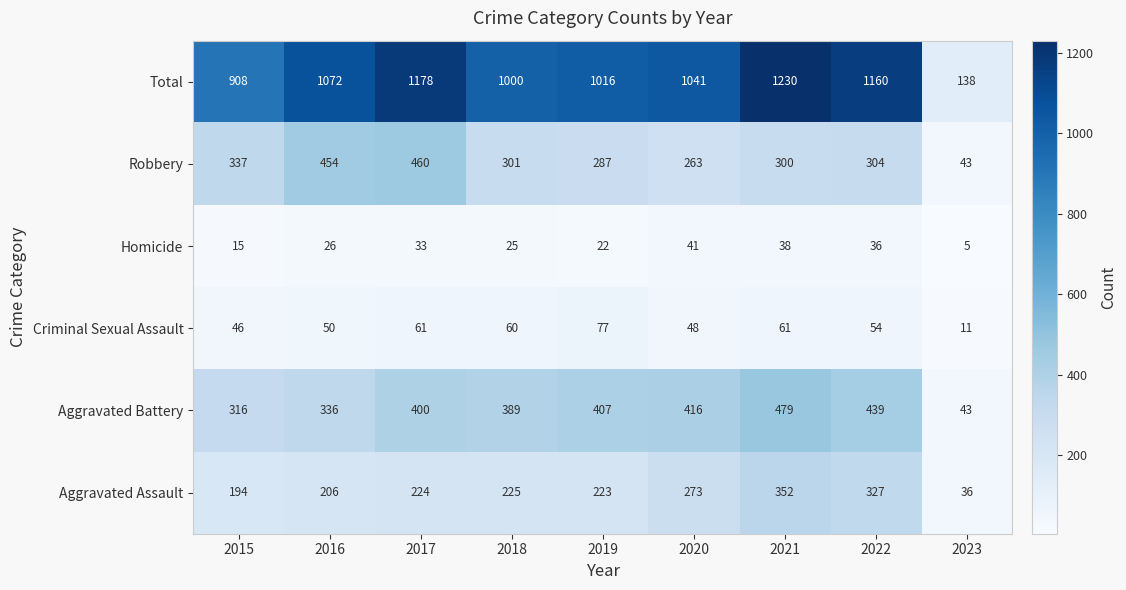

What is the greatest value displayed?

1230